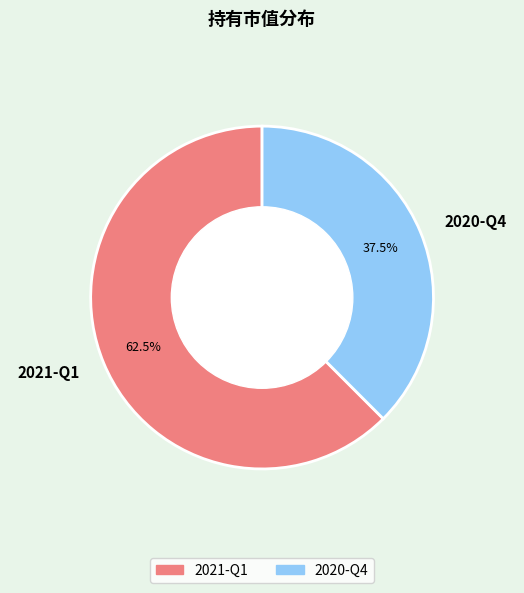

To the nearest percent, what is the difference between the largest and smallest slice percentages?

25%